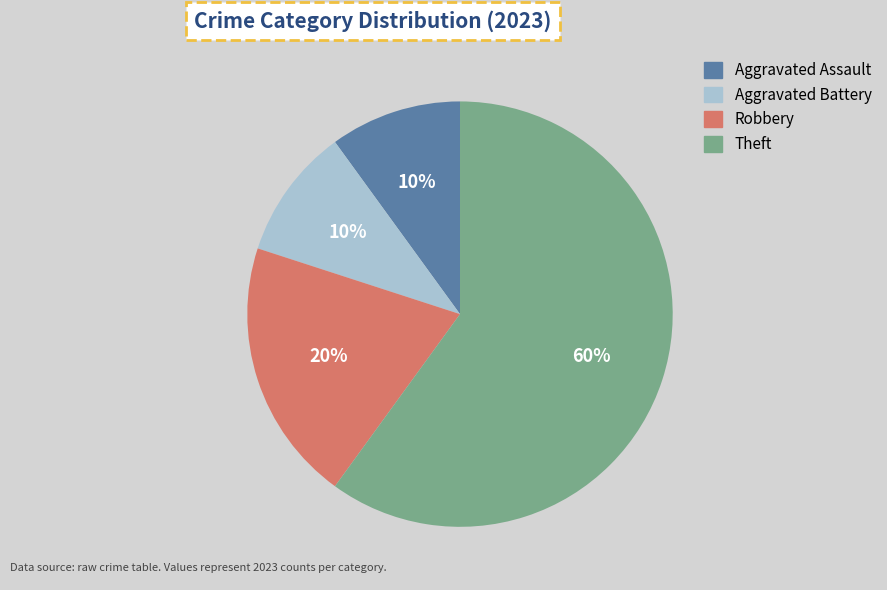

To the nearest percent, what is the combined percentage of Aggravated Battery and Aggravated Assault?

20%